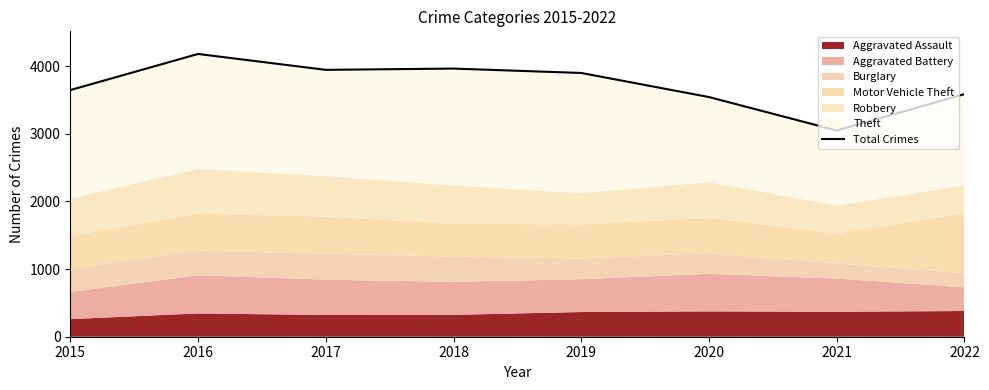

How many lines are shown in the chart?

1